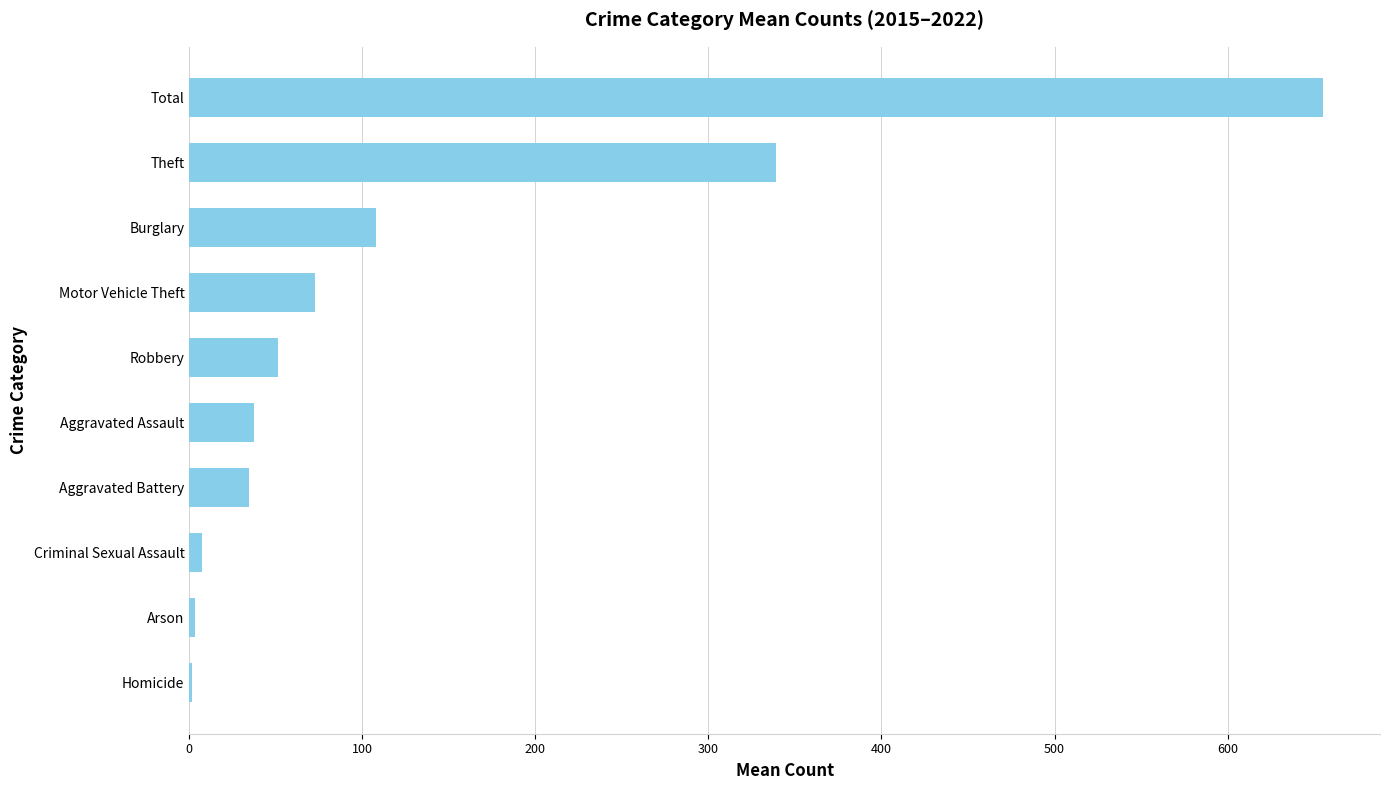

What is the sum of all values?

1310.7